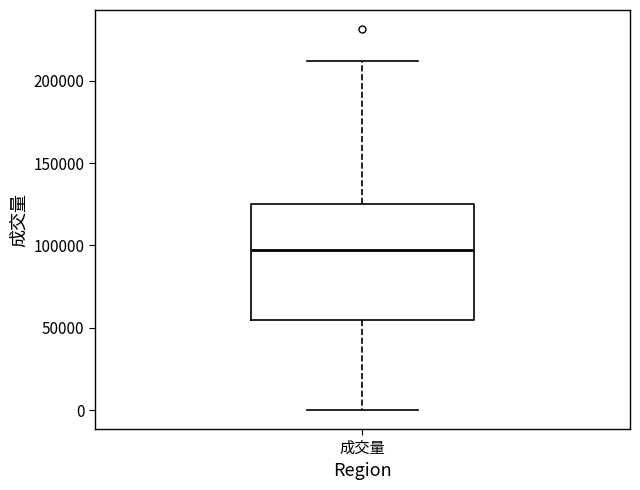

Where is the upper edge of the box for 成交量 on the y-axis? The values are not printed on the chart, so give them approximately, as read against the axis.

125000